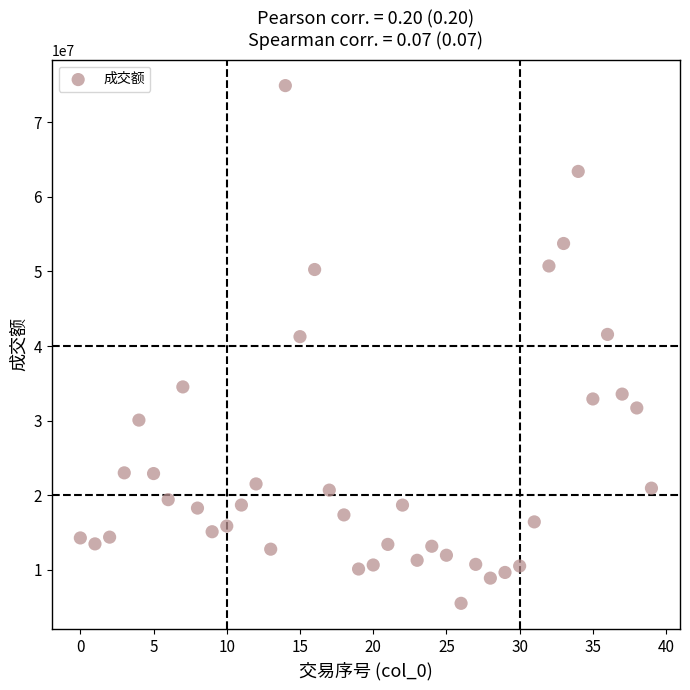

What is the range of Y values (max minus min)?

69368163